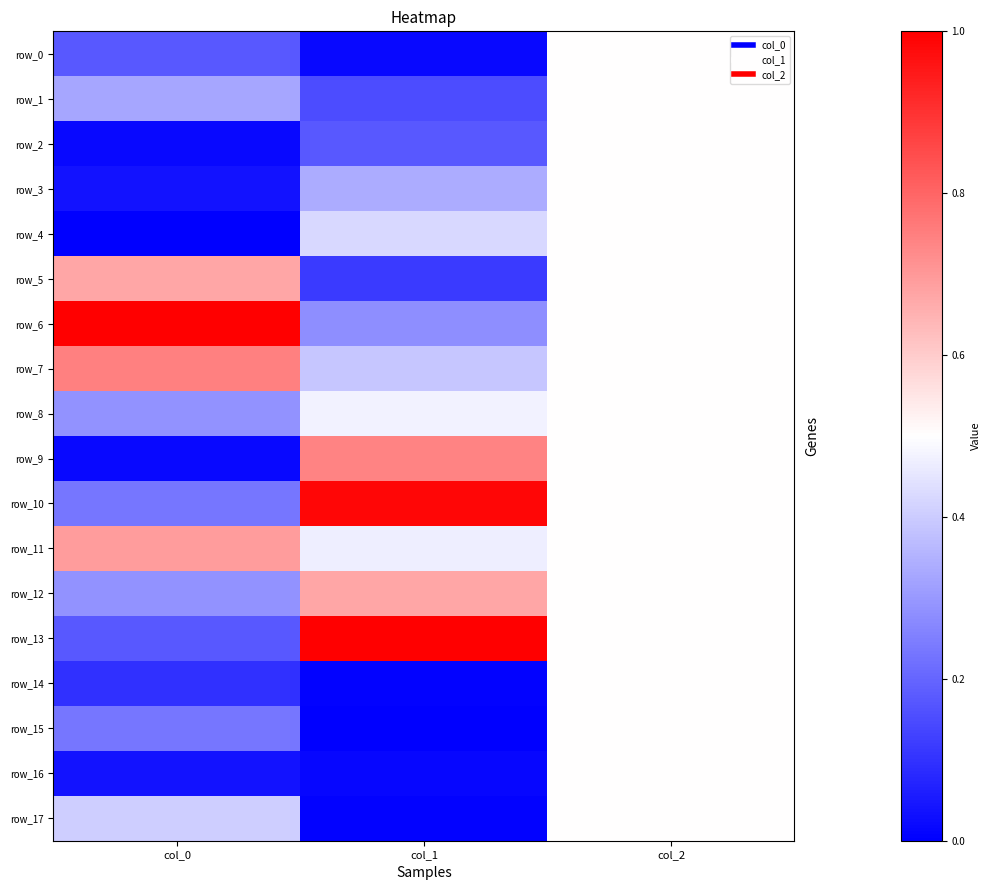

The value of row_2 at col_1 is 0.2. True or false?

True